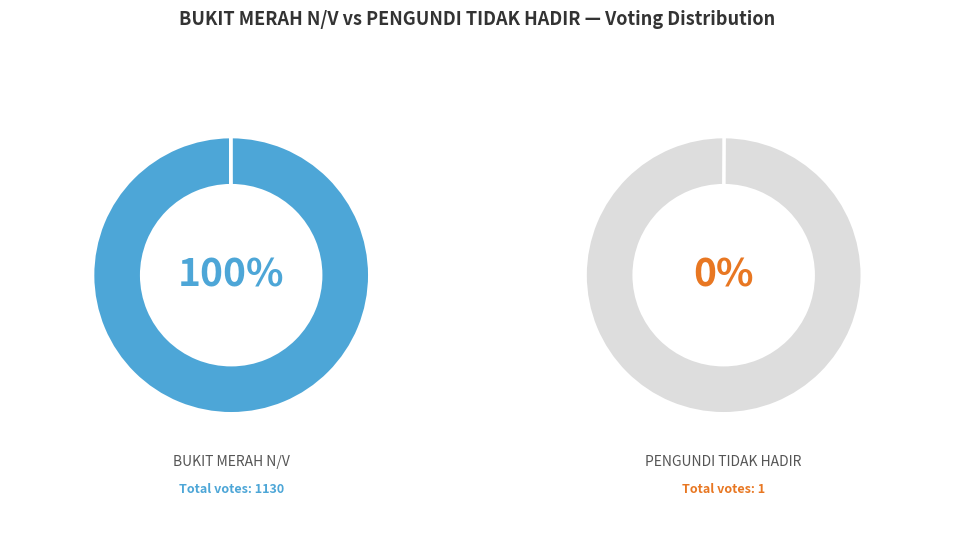

To the nearest percent, what percentage of the pie is BUKIT MERAH N/V?

100%